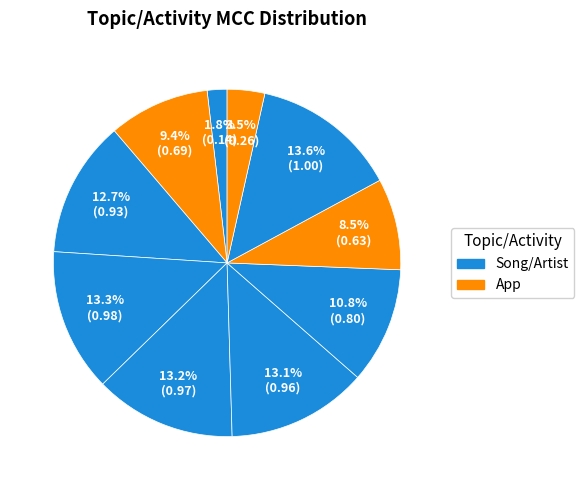

Is there a majority slice in this chart?

No